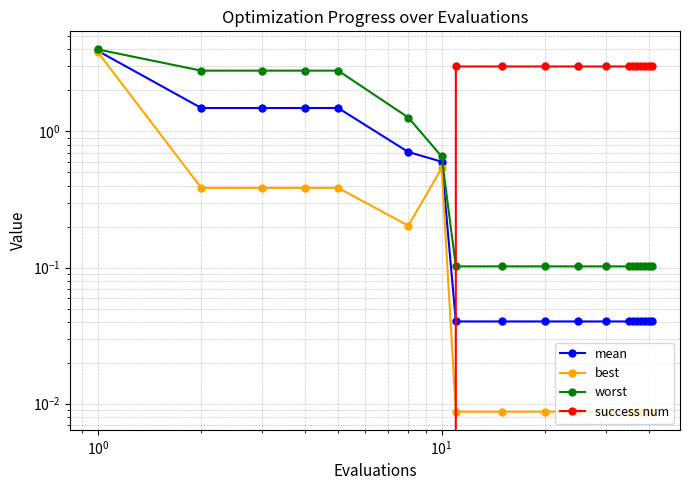

True or false: best and success num cross at least once.

True